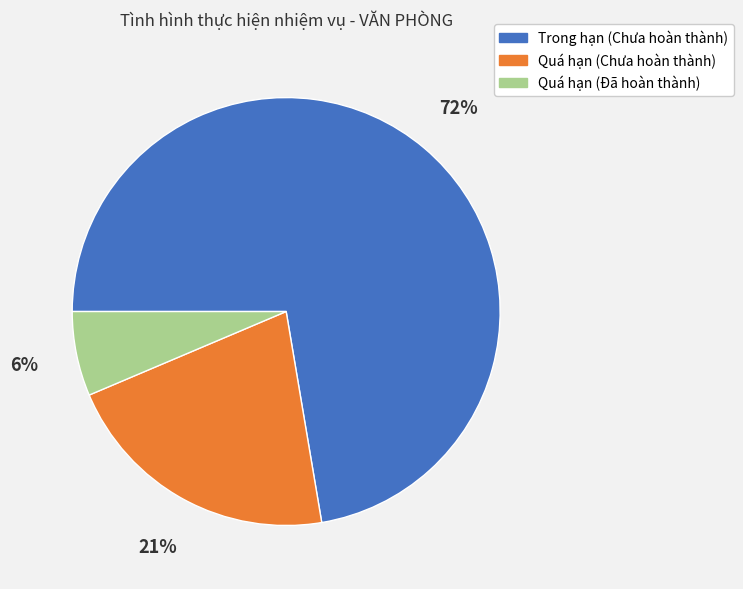

Do Quá hạn (Chưa hoàn thành) and Trong hạn (Chưa hoàn thành) together represent more than half of the pie?

Yes